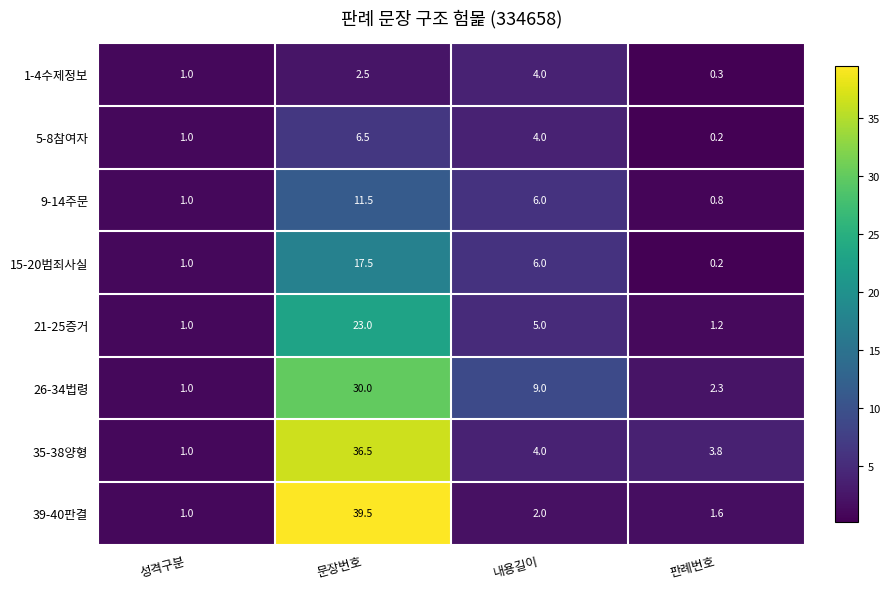

At which category does the chart reach its minimum across all series?

판례번호